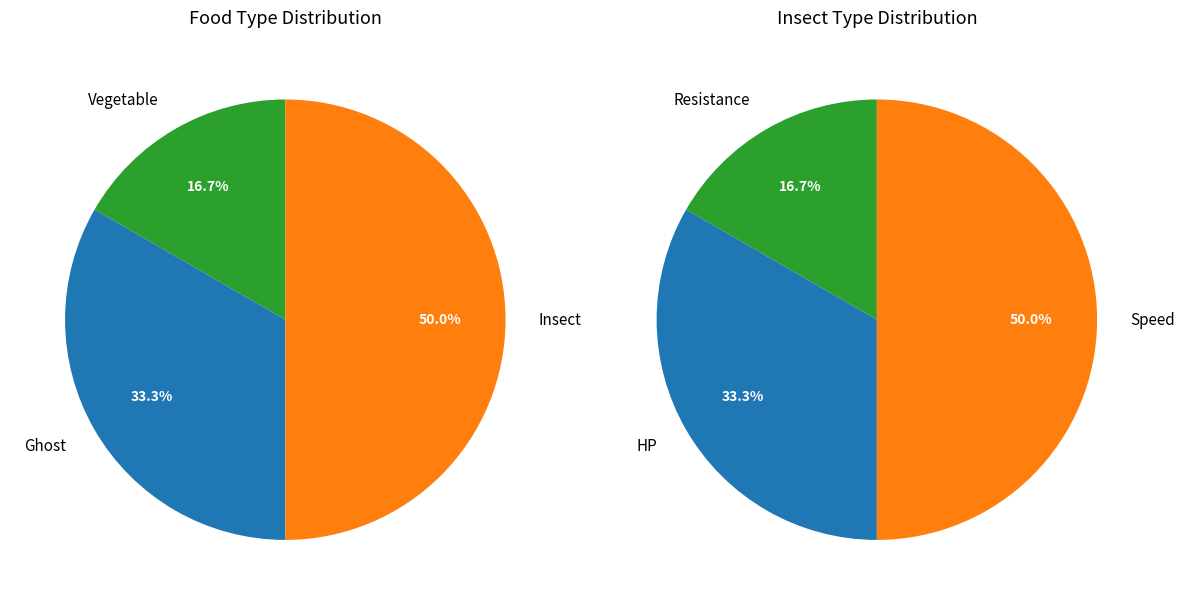

Combined, what portion of the pie is Insect and Vegetable?

66.7%